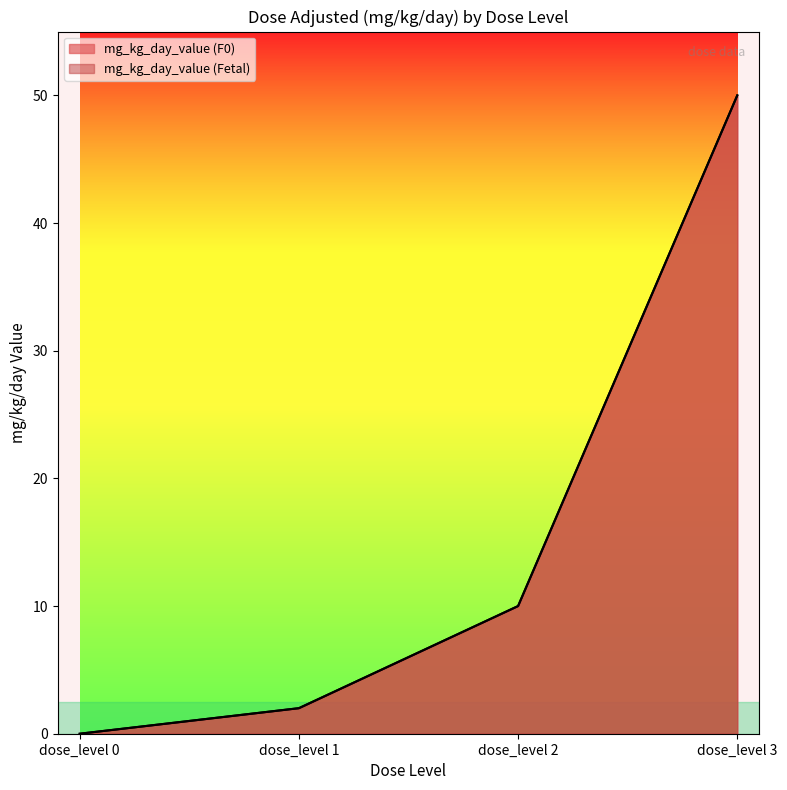

True or false: mg_kg_day_value (F0) and mg_kg_day_value (Fetal) cross at least once.

False